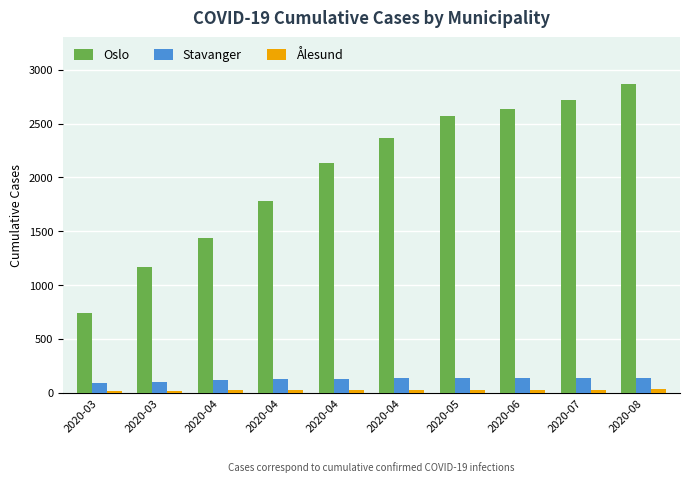

Are the bars horizontal?

No